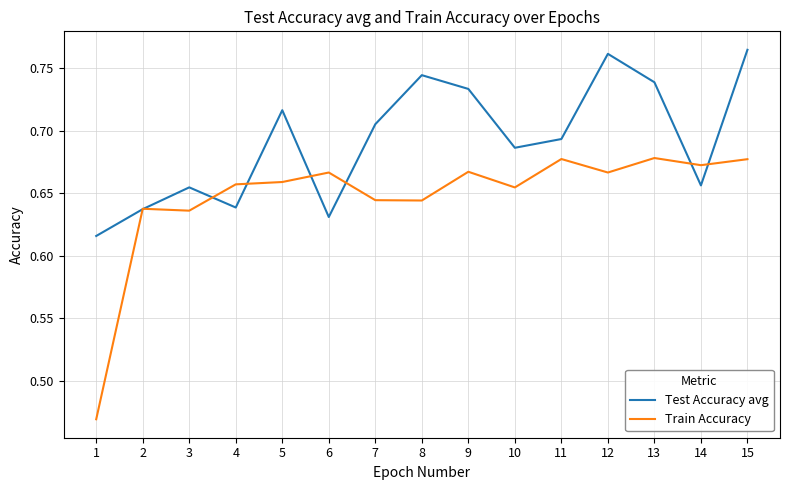

At which category does Test Accuracy avg reach its first local peak?

3